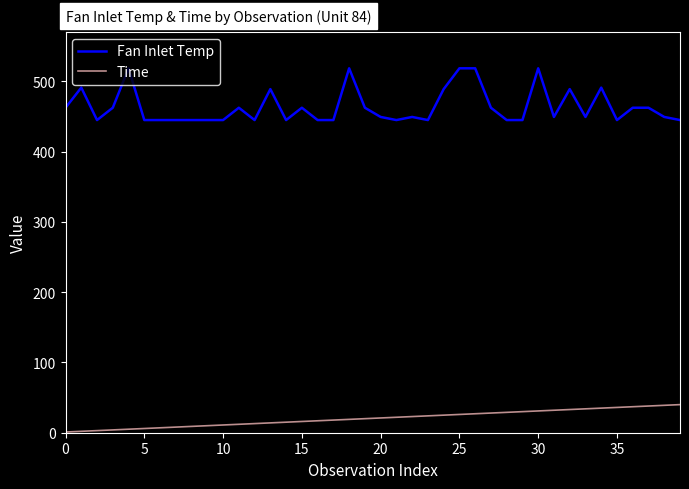

True or false: Fan Inlet Temp and Time cross at least once.

False